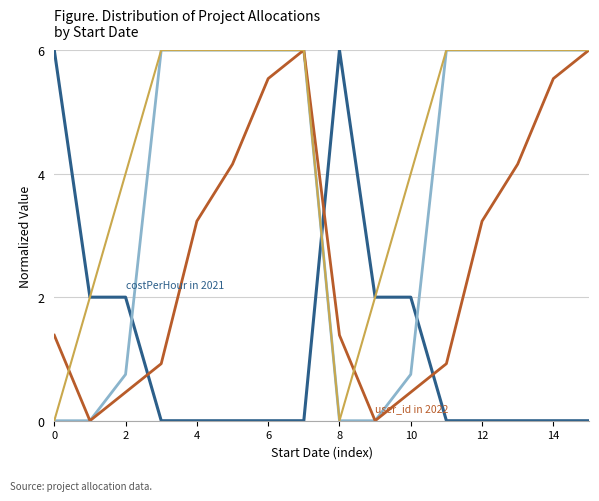

What is the maximum value shown in the chart?

6.0